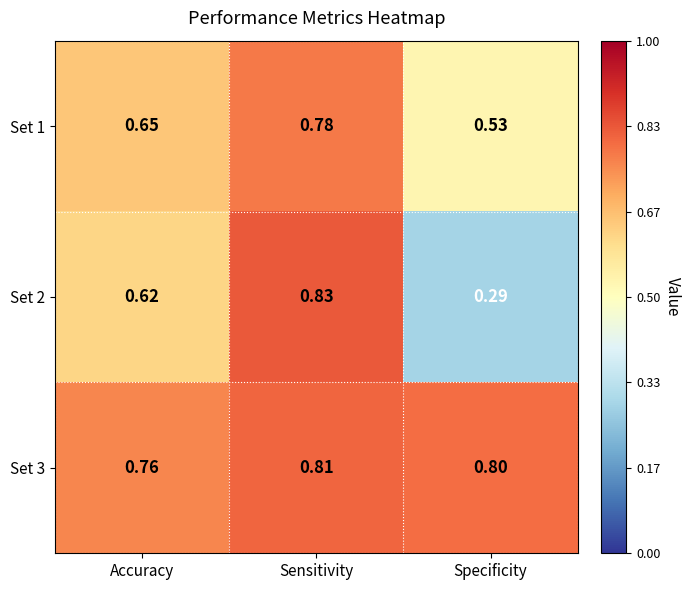

Which series has the widest spread of values?

Set 2